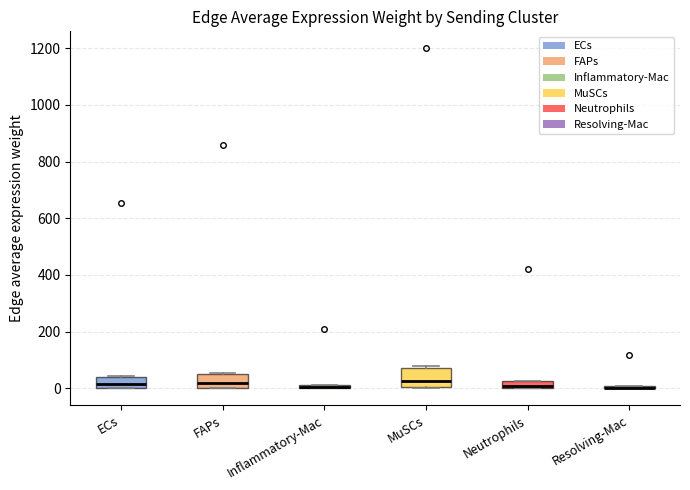

Where is the lower edge of the box for MuSCs on the y-axis? The values are not printed on the chart, so give them approximately, as read against the axis.

0